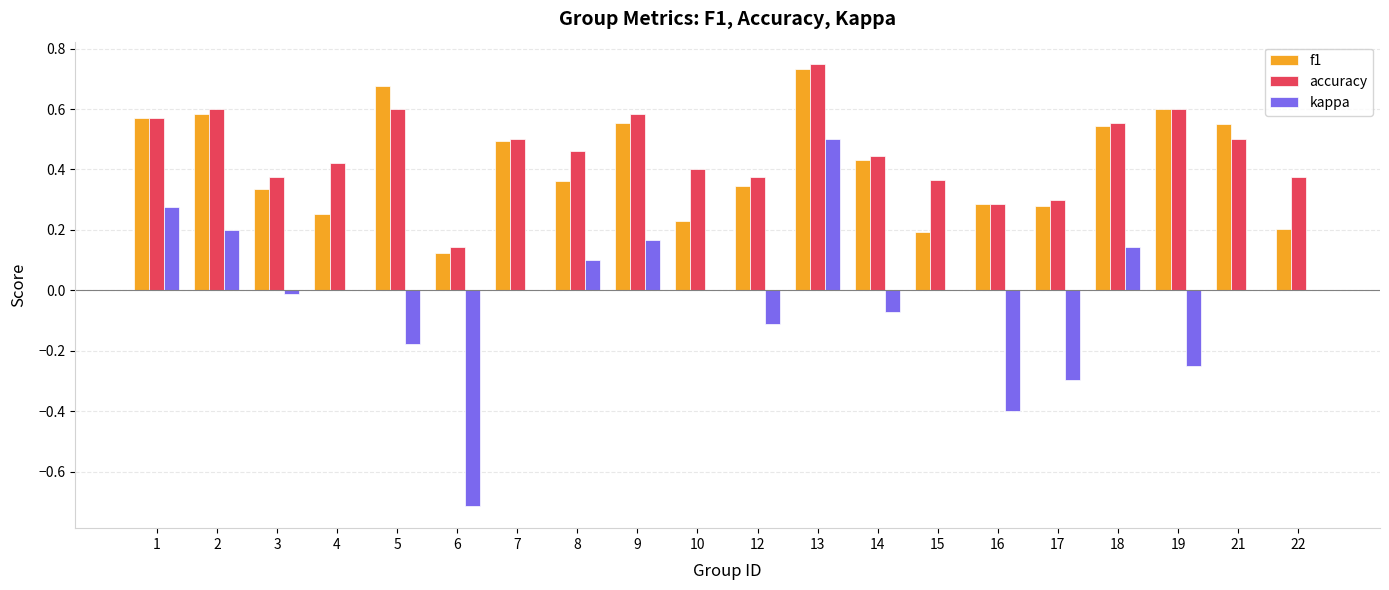

Which series has the widest spread of values?

kappa